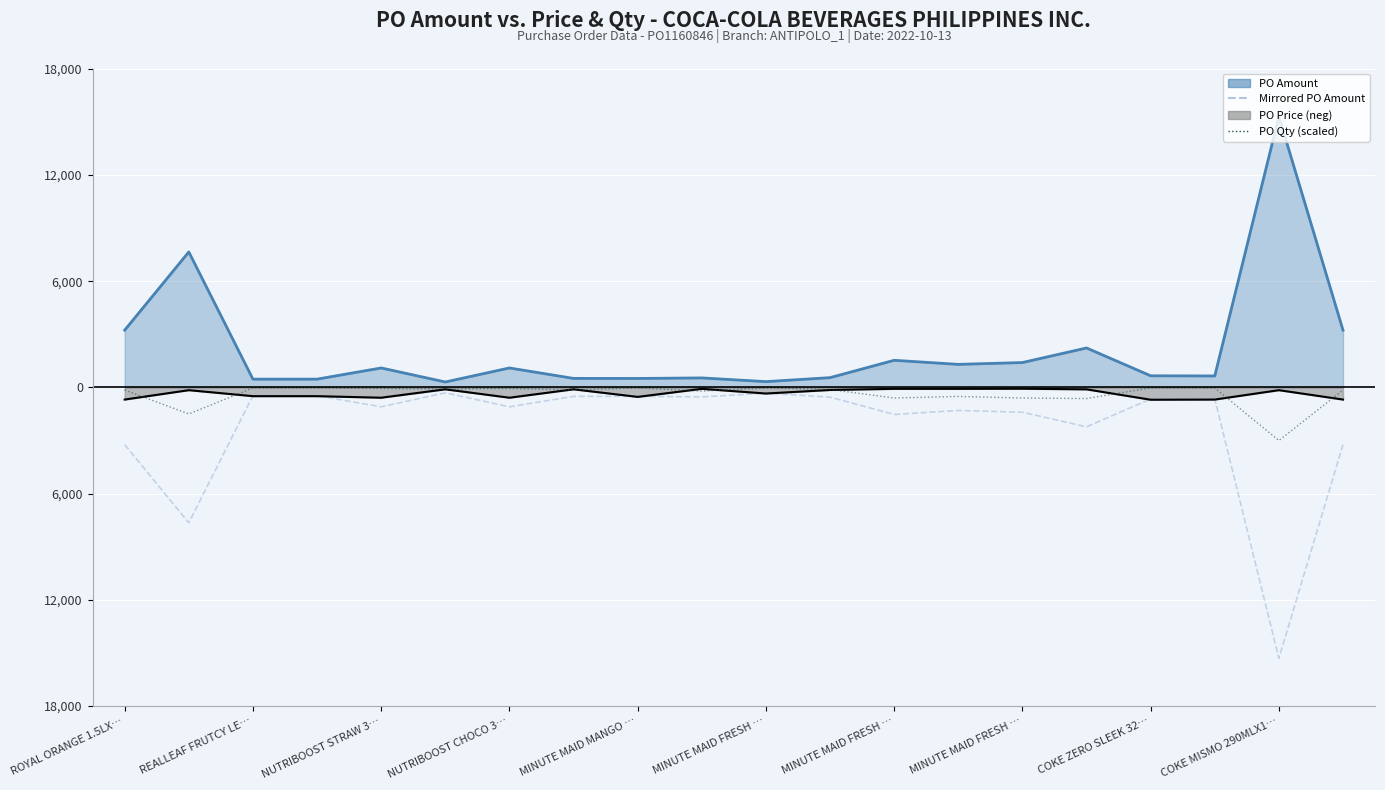

How many interior local valleys does the PO Qty (scaled) series have?

7